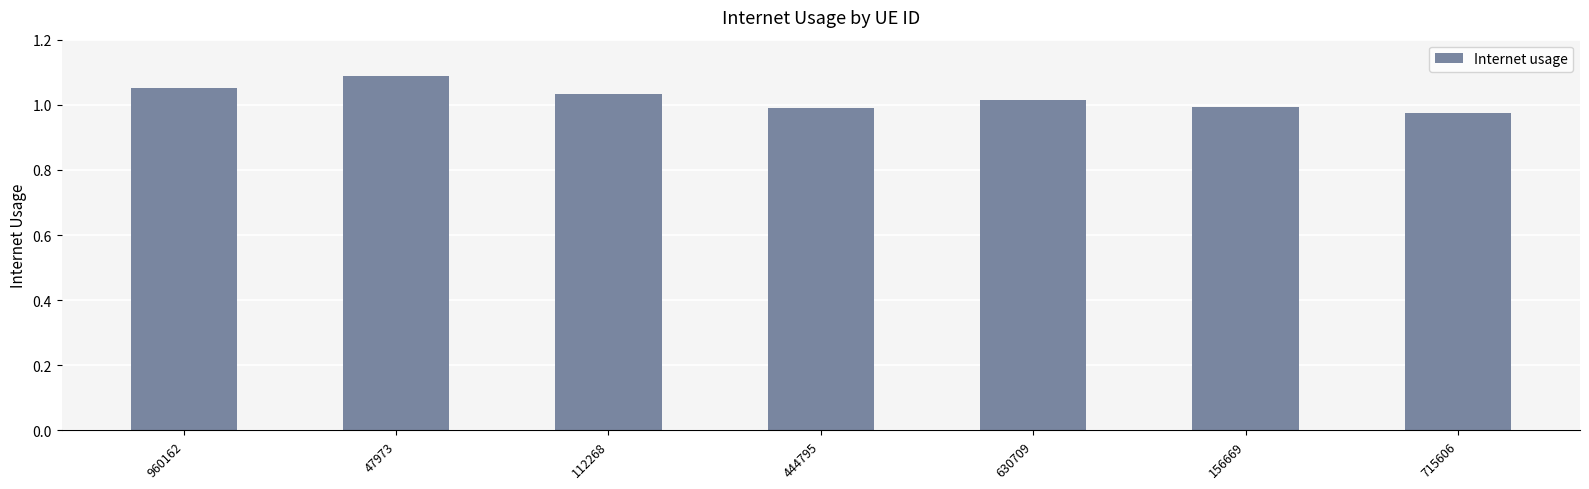

Which label corresponds to the largest value in the chart?

47973